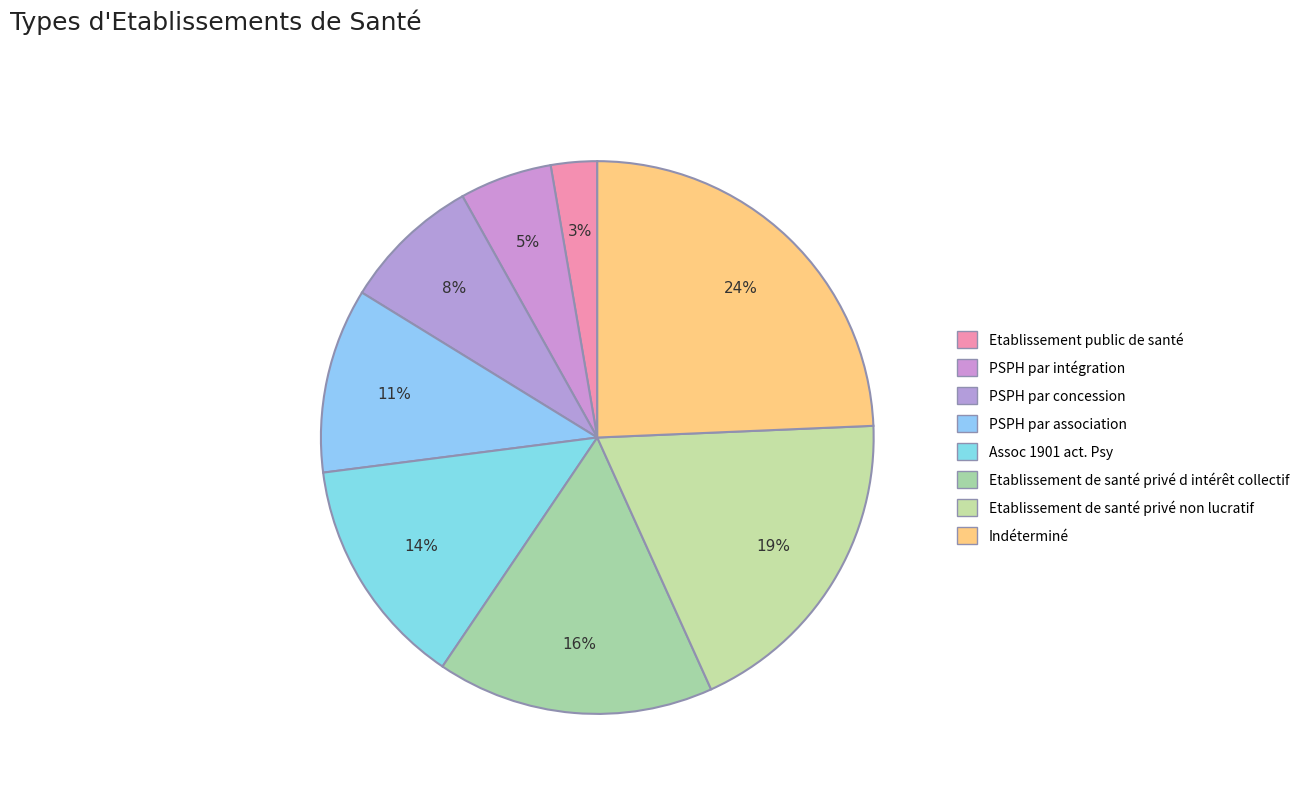

Count the number of slices in the pie.

8